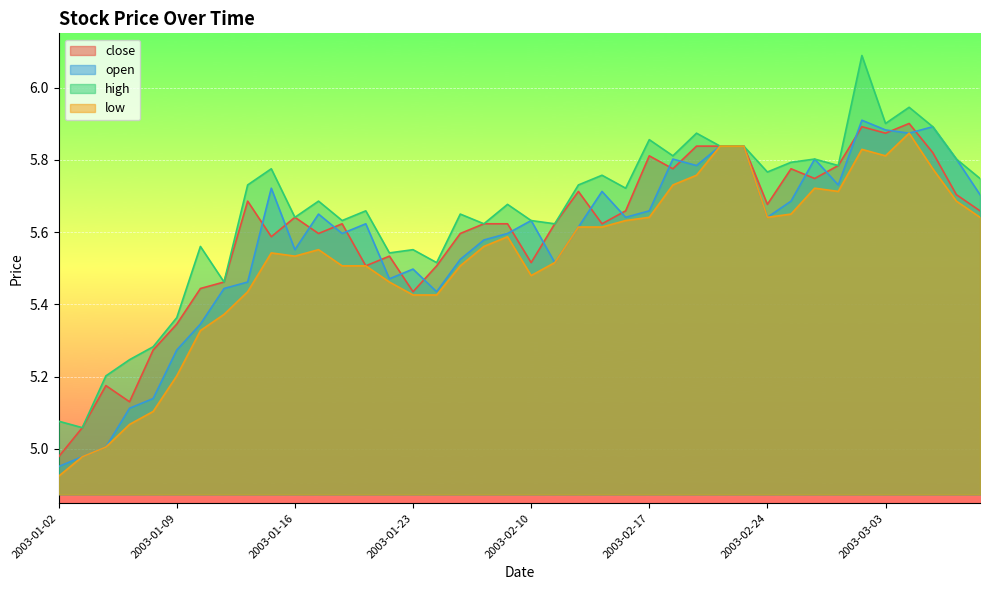

Rank the categories by close value from highest to lowest.

2003-03-04, 2003-02-28, 2003-03-03, 2003-02-19, 2003-02-20, 2003-02-21, 2003-03-05, 2003-02-17, 2003-02-27, 2003-02-18, 2003-02-25, 2003-02-26, 2003-02-12, 2003-03-06, 2003-01-14, 2003-02-24, 2003-02-14, 2003-03-07, 2003-01-16, 2003-01-20, 2003-01-28, 2003-01-29, 2003-02-11, 2003-02-13, 2003-01-17, 2003-01-27, 2003-01-15, 2003-01-22, 2003-02-10, 2003-01-21, 2003-01-24, 2003-01-13, 2003-01-10, 2003-01-23, 2003-01-09, 2003-01-08, 2003-01-06, 2003-01-07, 2003-01-03, 2003-01-02